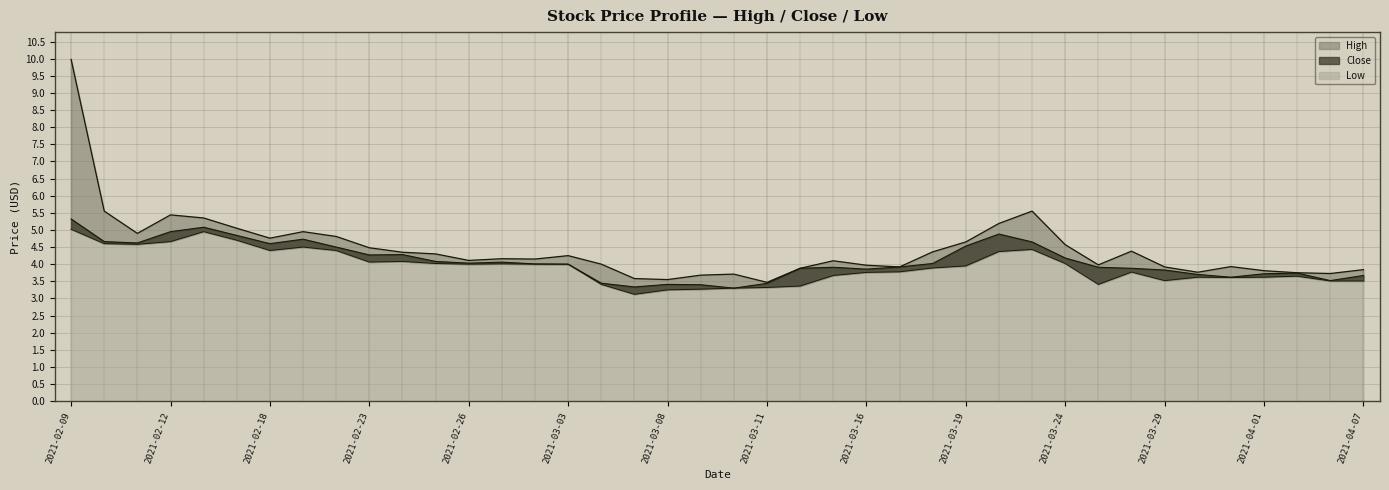

Reading left to right, list all the values displayed in this chart.

High: 2021-02-09=10.0	2021-02-10=5.6	2021-02-11=4.9	2021-02-12=5.4	2021-02-16=5.3	2021-02-17=5.1	2021-02-18=4.8	2021-02-19=4.9	2021-02-22=4.8	2021-02-23=4.5	2021-02-24=4.3	2021-02-25=4.3	2021-02-26=4.1	2021-03-01=4.2	2021-03-02=4.2	2021-03-03=4.2	2021-03-04=4.0	2021-03-05=3.6	2021-03-08=3.5	2021-03-09=3.7	2021-03-10=3.7	2021-03-11=3.5	2021-03-12=3.9	2021-03-15=4.1	2021-03-16=4.0	2021-03-17=3.9	2021-03-18=4.4	2021-03-19=4.7	2021-03-22=5.2	2021-03-23=5.6	2021-03-24=4.6	2021-03-25=4.0	2021-03-26=4.4	2021-03-29=3.9	2021-03-30=3.8	2021-03-31=3.9	2021-04-01=3.8	2021-04-05=3.8	2021-04-06=3.7	2021-04-07=3.8
Close: 2021-02-09=5.3	2021-02-10=4.7	2021-02-11=4.6	2021-02-12=4.9	2021-02-16=5.1	2021-02-17=4.8	2021-02-18=4.6	2021-02-19=4.7	2021-02-22=4.5	2021-02-23=4.3	2021-02-24=4.3	2021-02-25=4.1	2021-02-26=4.0	2021-03-01=4.1	2021-03-02=4.0	2021-03-03=4.0	2021-03-04=3.4	2021-03-05=3.3	2021-03-08=3.4	2021-03-09=3.4	2021-03-10=3.3	2021-03-11=3.4	2021-03-12=3.9	2021-03-15=3.9	2021-03-16=3.9	2021-03-17=3.9	2021-03-18=4.0	2021-03-19=4.5	2021-03-22=4.9	2021-03-23=4.7	2021-03-24=4.2	2021-03-25=3.9	2021-03-26=3.9	2021-03-29=3.8	2021-03-30=3.7	2021-03-31=3.6	2021-04-01=3.7	2021-04-05=3.7	2021-04-06=3.5	2021-04-07=3.7
Low: 2021-02-09=5.0	2021-02-10=4.6	2021-02-11=4.6	2021-02-12=4.7	2021-02-16=4.9	2021-02-17=4.7	2021-02-18=4.4	2021-02-19=4.5	2021-02-22=4.4	2021-02-23=4.1	2021-02-24=4.1	2021-02-25=4.0	2021-02-26=4.0	2021-03-01=4.0	2021-03-02=4.0	2021-03-03=4.0	2021-03-04=3.4	2021-03-05=3.1	2021-03-08=3.2	2021-03-09=3.3	2021-03-10=3.3	2021-03-11=3.3	2021-03-12=3.4	2021-03-15=3.7	2021-03-16=3.8	2021-03-17=3.8	2021-03-18=3.9	2021-03-19=4.0	2021-03-22=4.4	2021-03-23=4.4	2021-03-24=4.0	2021-03-25=3.4	2021-03-26=3.8	2021-03-29=3.5	2021-03-30=3.6	2021-03-31=3.6	2021-04-01=3.6	2021-04-05=3.7	2021-04-06=3.5	2021-04-07=3.5